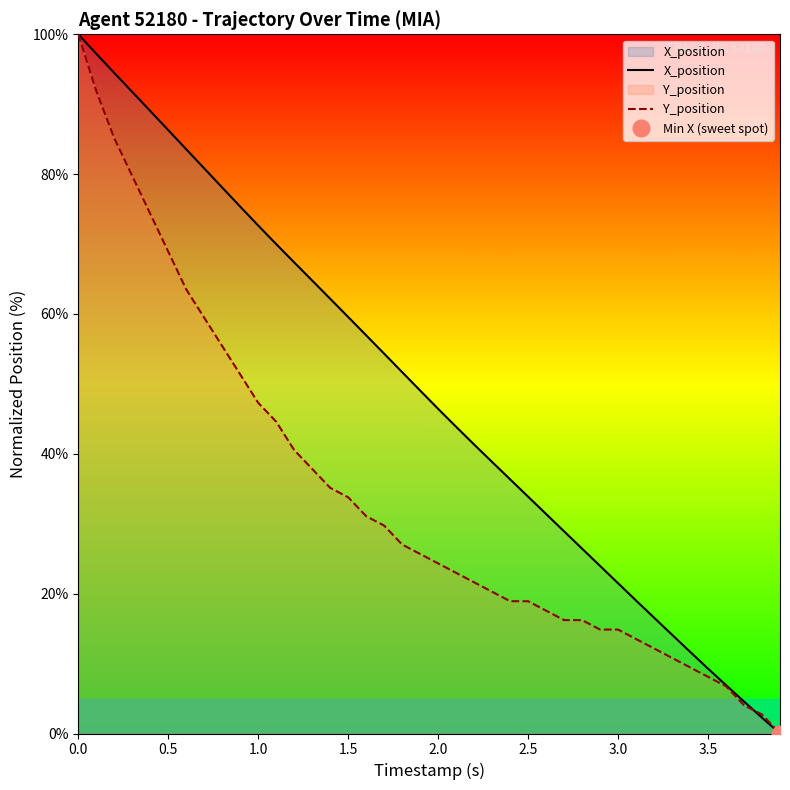

How many values in Y_position are above zero?

39